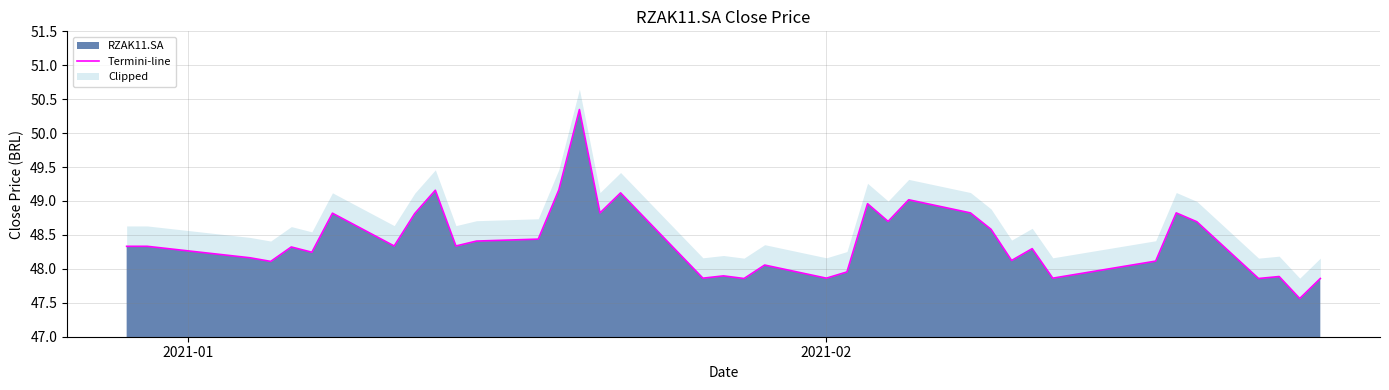

What is the sum of all values?

1839.9